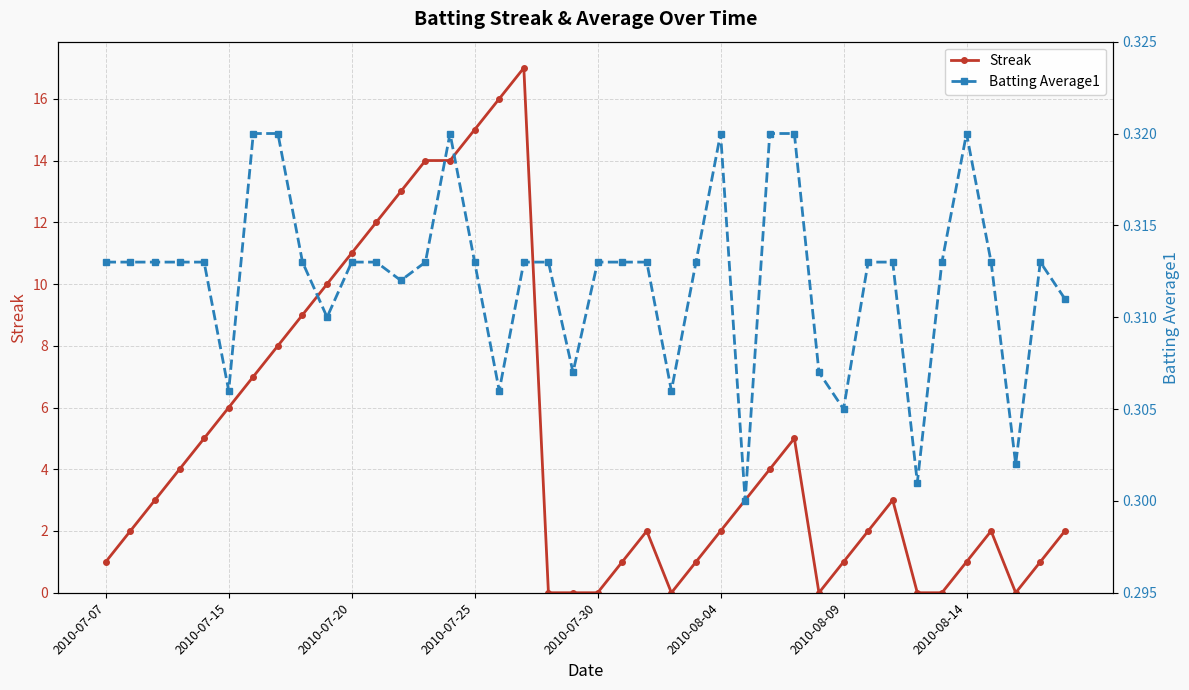

How many interior local valleys does the Batting Average1 series have?

10